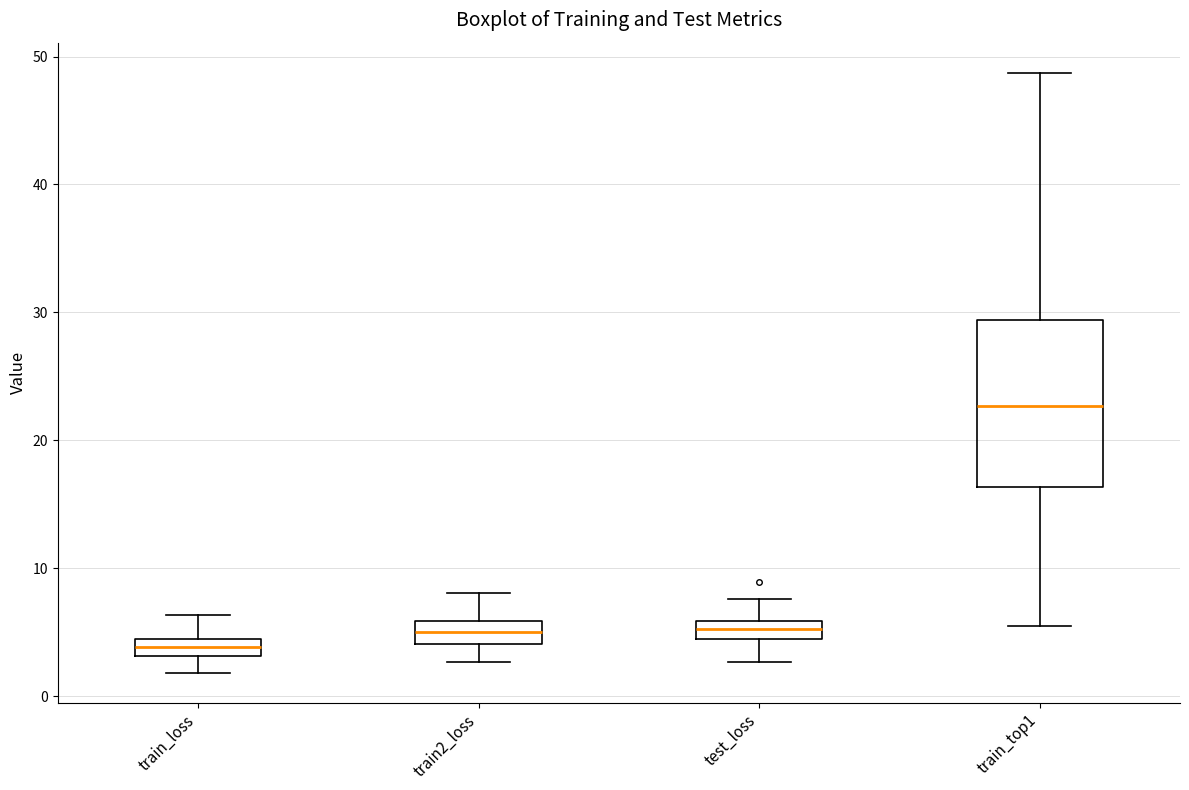

Which box is the tallest, from its lower edge to its upper edge?

train_top1